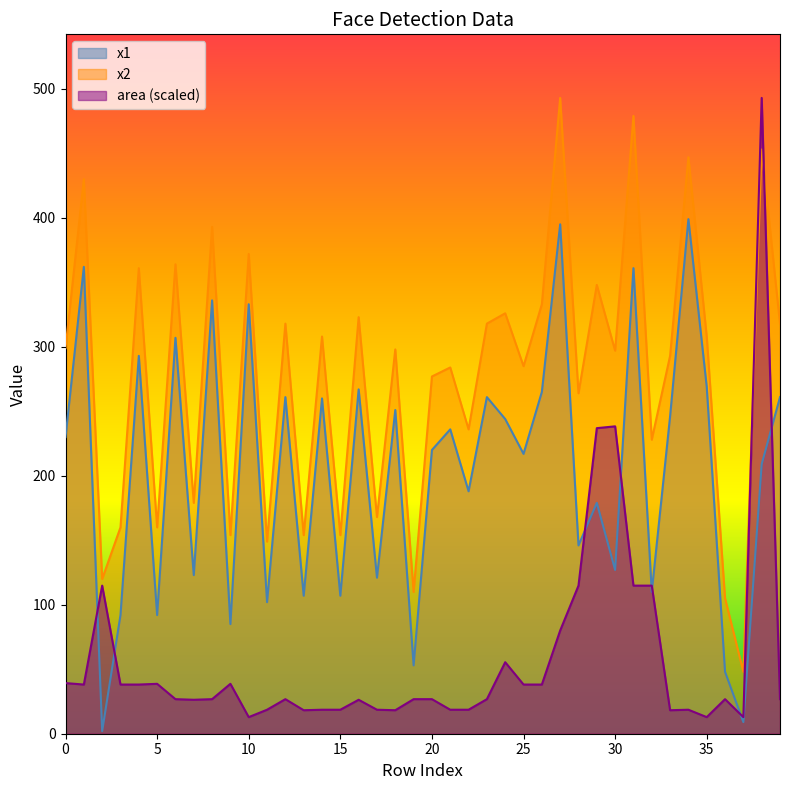

What is the minimum value for area?

12.9